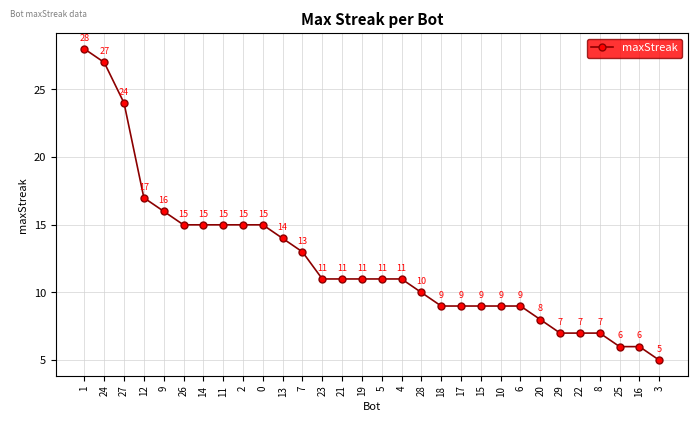

How many lines are shown in the chart?

1